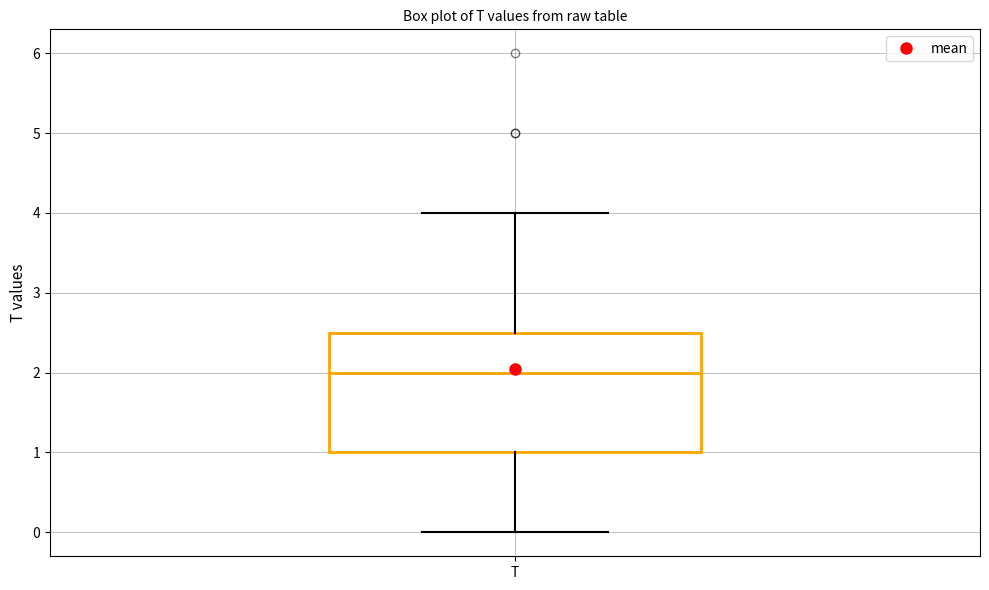

Transcribe this box plot: give where the median line is, the range the box spans, and where the two whiskers end, as read against the y-axis. The values are not printed on the chart, so give them approximately, as read against the axis.

median 2.0, box 1.0 to 2.5, whiskers 0.0 to 4.0